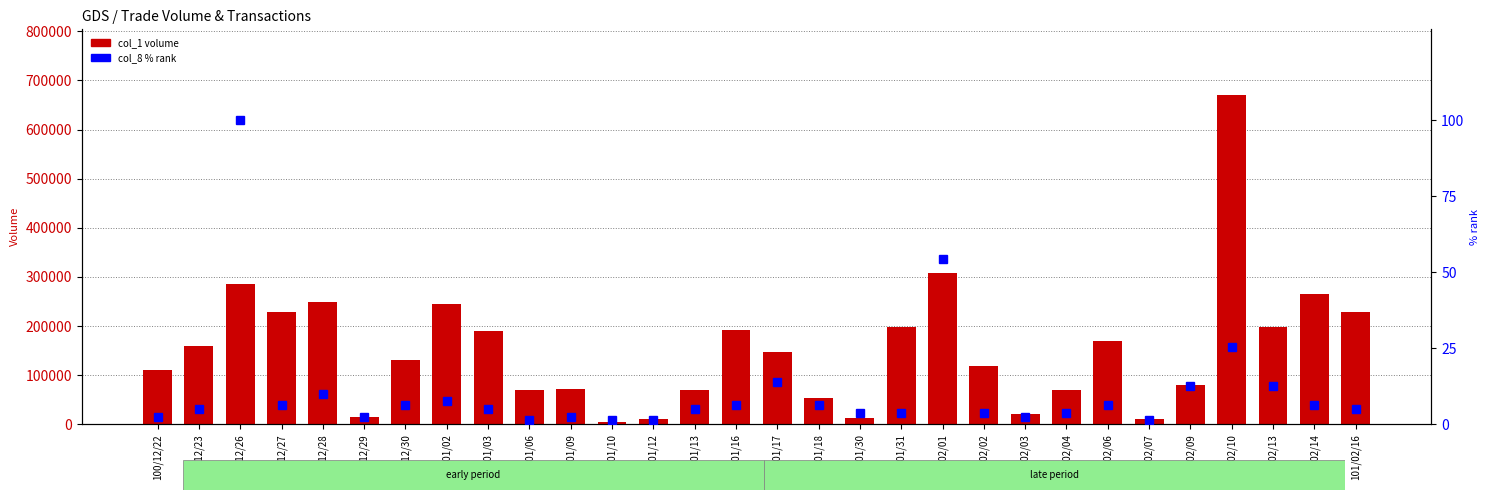

What is the sum of all col_1 (volume) values?

4582000.0